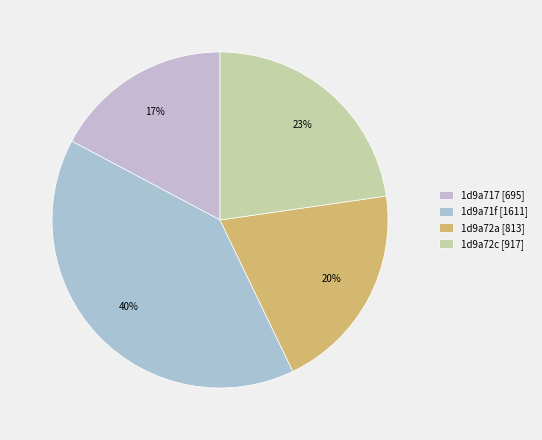

How many segments does this pie chart have?

4